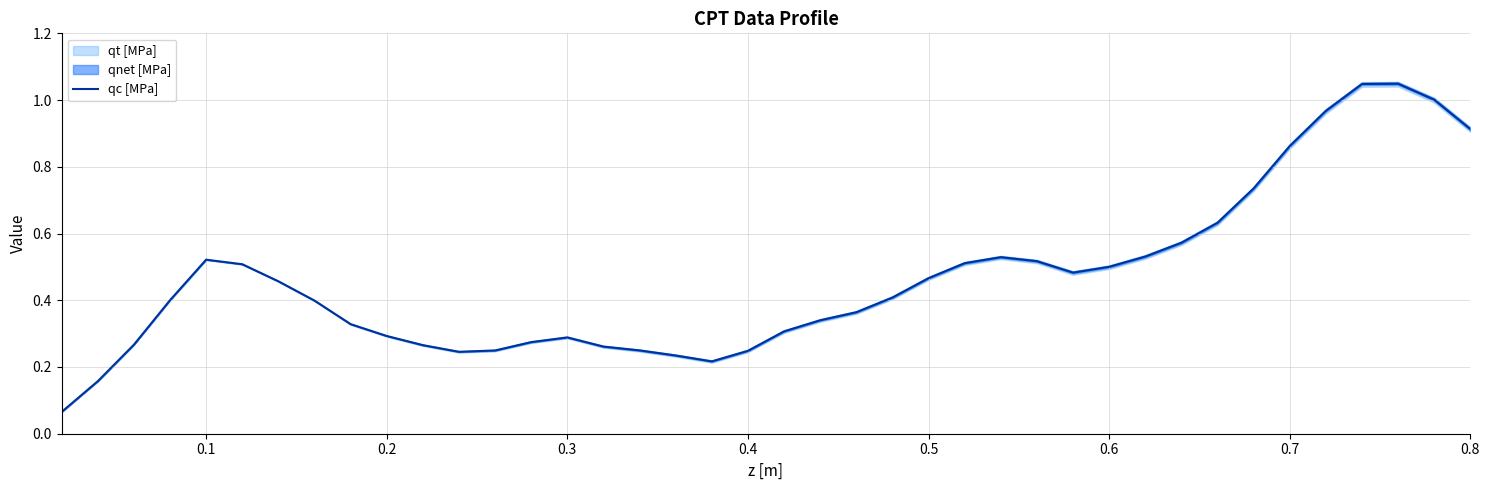

Reading left to right, transcribe all the data shown in this chart.

0.1	0.2	0.3	0.4	0.5	0.5	0.5	0.4	0.3	0.3	0.3	0.2	0.2	0.3	0.3	0.3	0.2	0.2	0.2	0.2	0.3	0.3	0.4	0.4	0.5	0.5	0.5	0.5	0.5	0.5	0.5	0.6	0.6	0.7	0.9	1.0	1.0	1.0	1.0	0.9